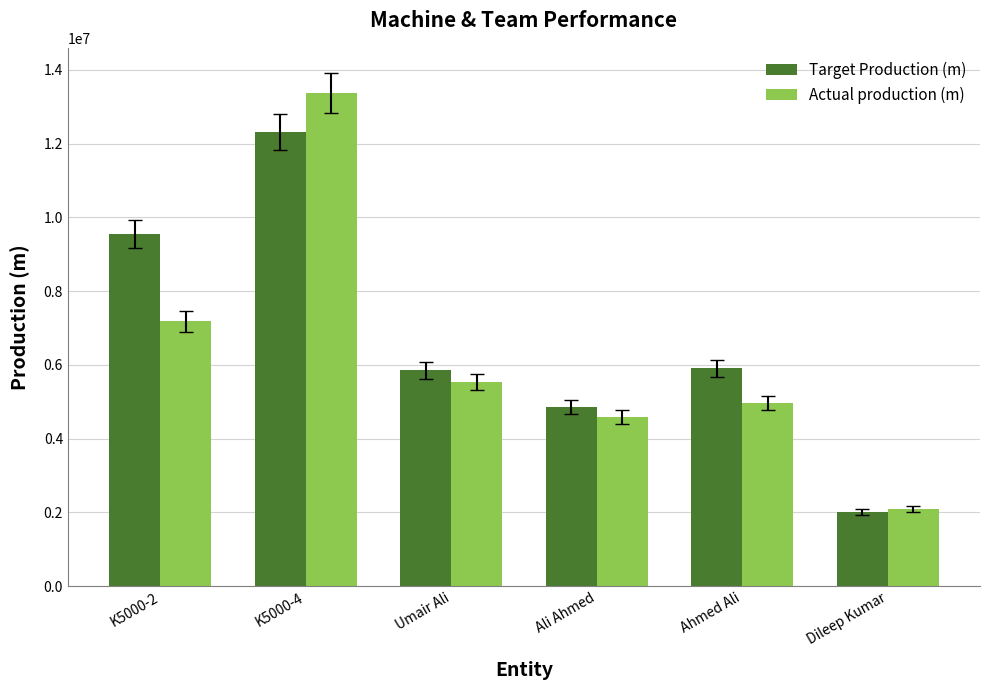

What is the total value across all series at Dileep Kumar?

4109182.5